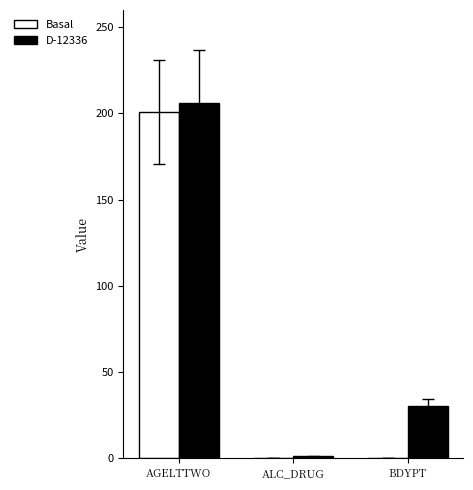

Which category has the highest value across all series?

AGELTTWO